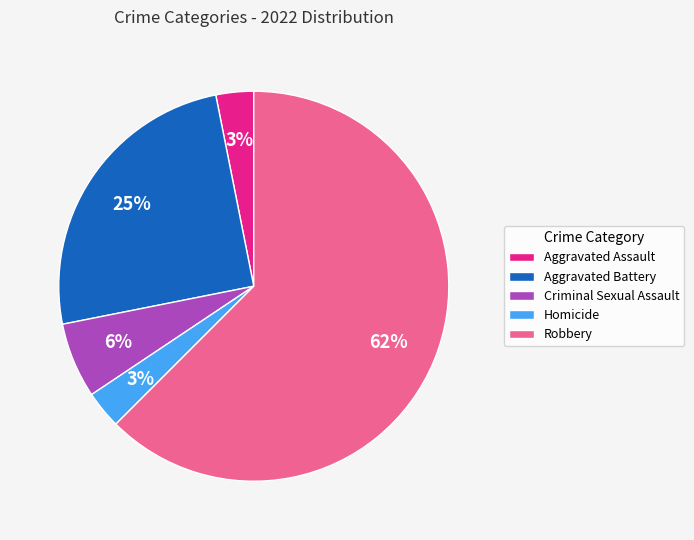

How many segments does this pie chart have?

5